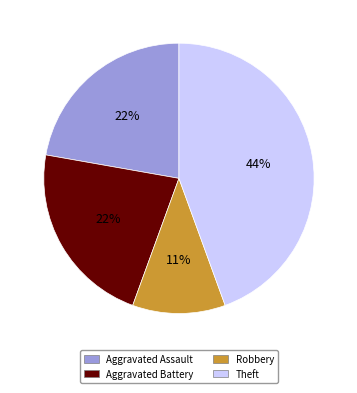

Is there a majority slice in this chart?

No